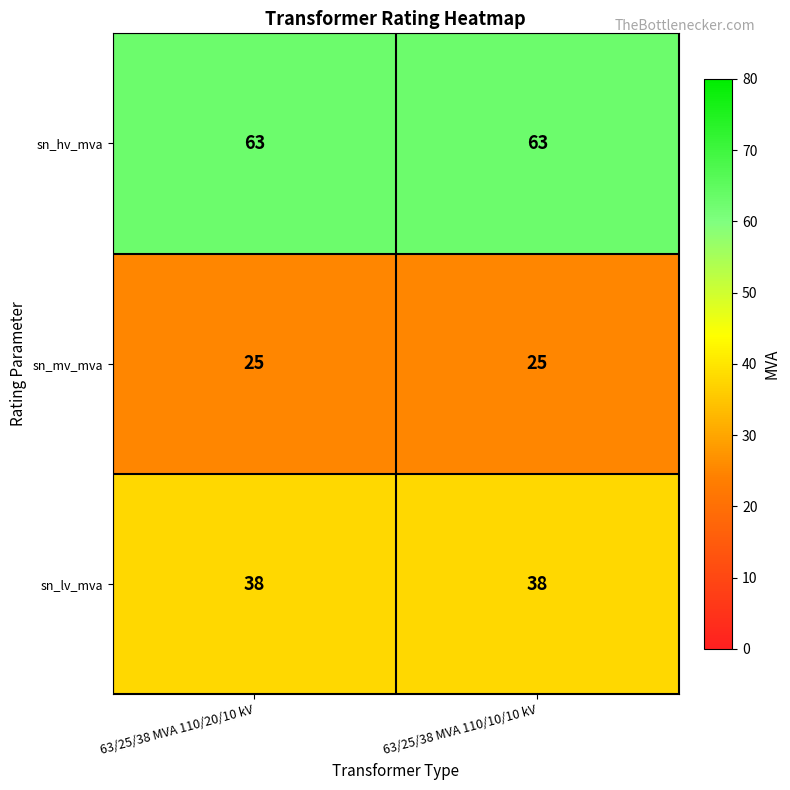

List the series in order of their peak value, highest first.

sn_hv_mva, sn_lv_mva, sn_mv_mva